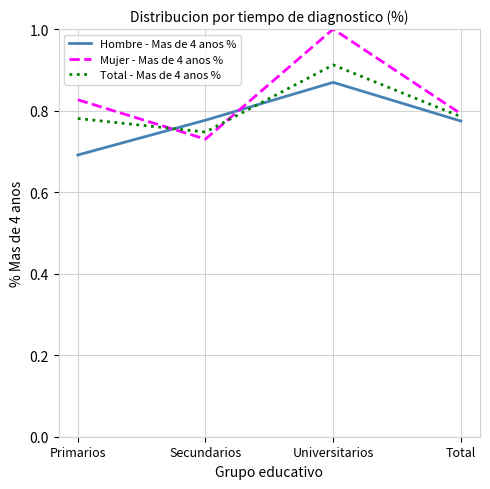

What position from the right is Universitarios?

2